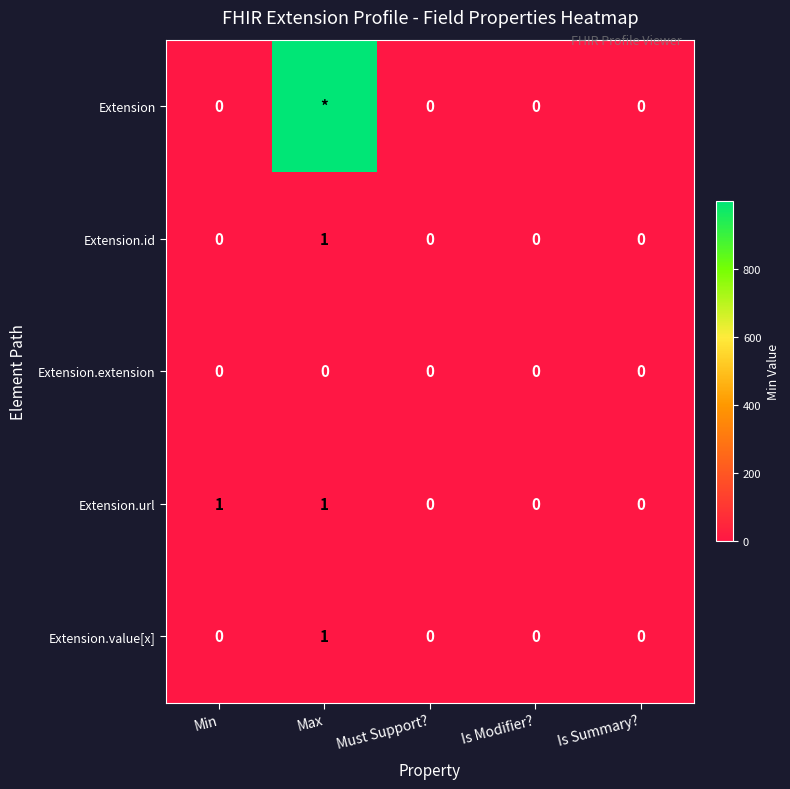

Is it true that Extension.extension equals 0 at Must Support??

True